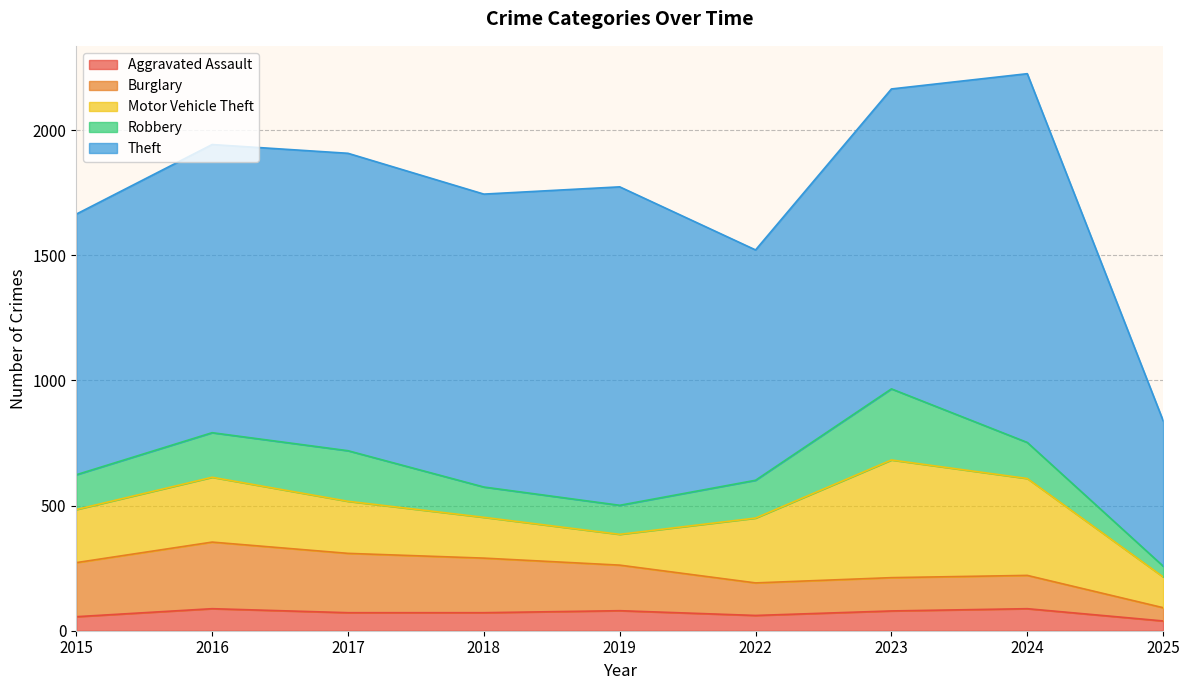

What is the approximate value of Theft at 2017?

1188